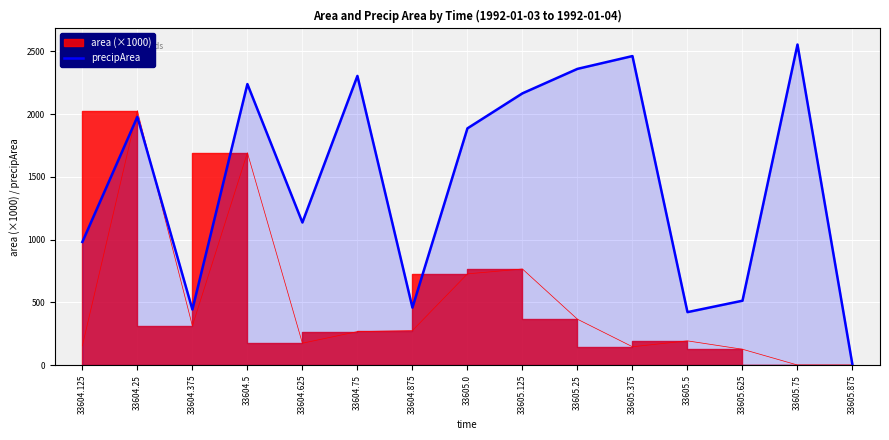

Between 33605.125 and 33604.5, which is larger?

33604.5